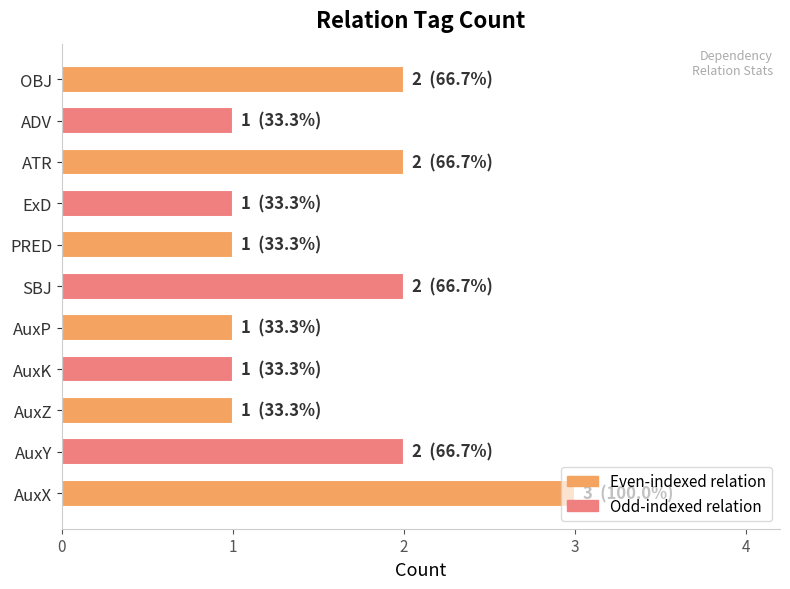

Which category has the highest value across all series?

AuxX